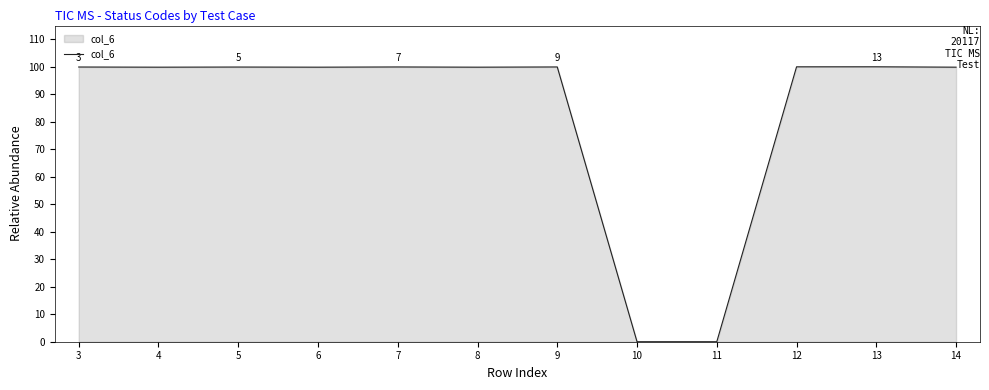

Approximately how many times larger is the value at 7 compared to 6?

1.0